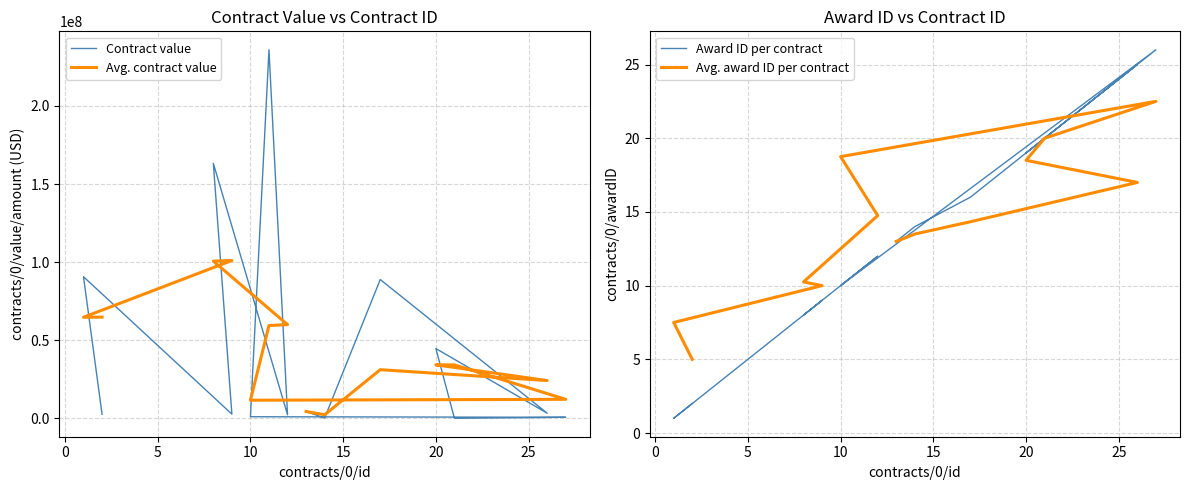

True or false: Avg. award ID per contract and Avg. contract value intersect in this chart.

False